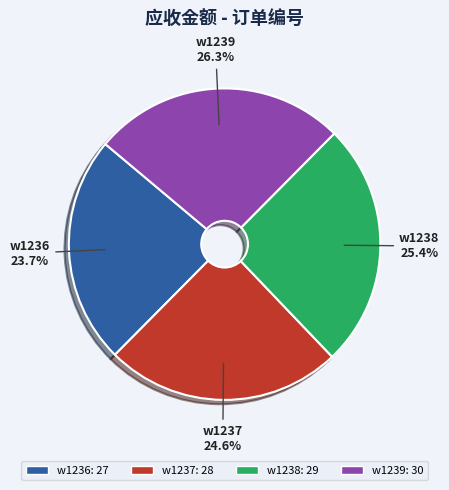

Combined, do w1237 and w1239 account for over 50%?

Yes